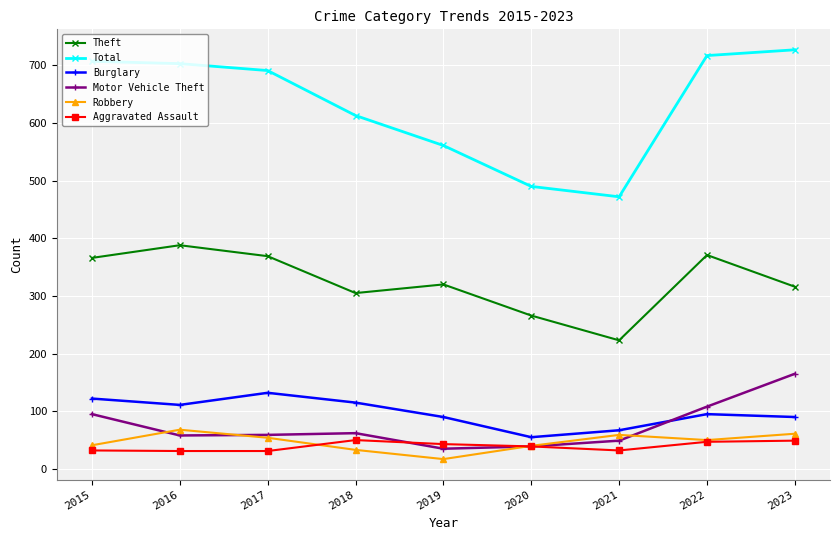

Which category has the highest value in the Motor Vehicle Theft series?

2023